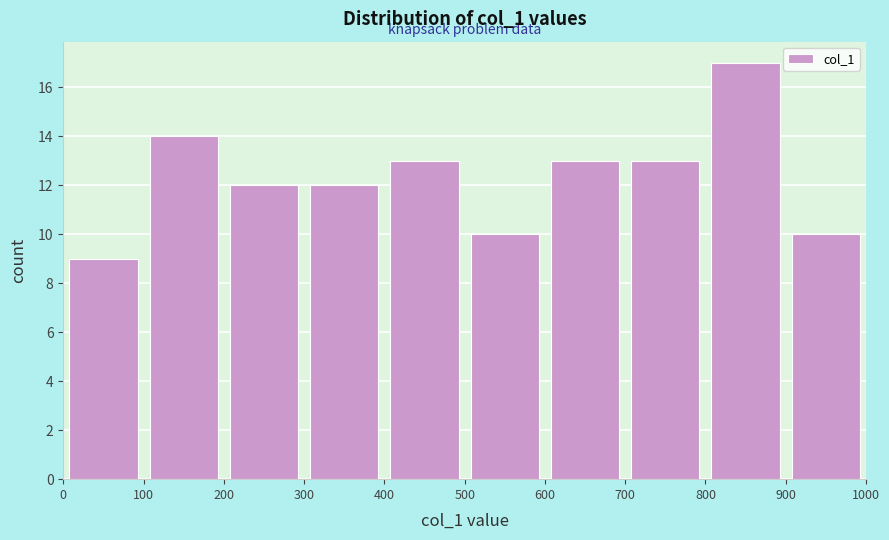

Reading left to right, list every bar in this chart as the range it spans on the x-axis followed by its height. The values are not printed on the chart, so give them approximately, as read against the axis.

0 to 100: 9
100 to 200: 14
200 to 300: 12
300 to 400: 12
400 to 500: 13
500 to 600: 10
600 to 700: 13
700 to 800: 13
800 to 900: 17
900 to 1000: 10